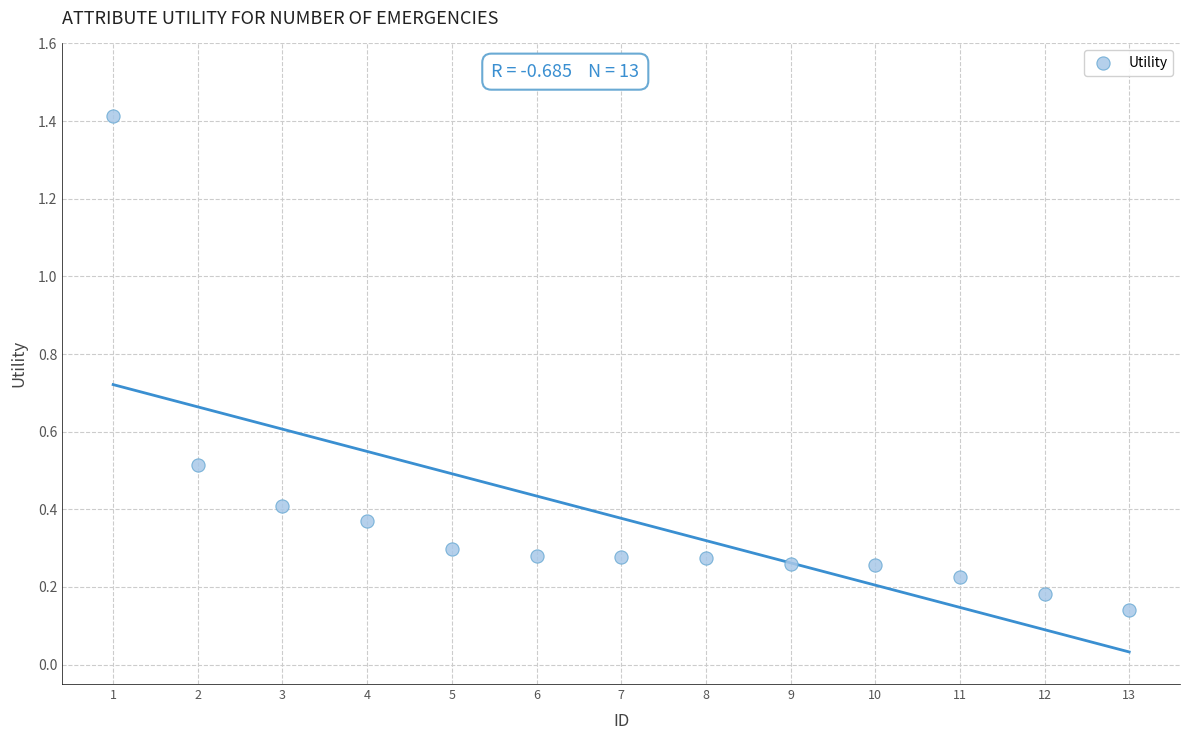

What is the range of X values (max minus min)?

12.0